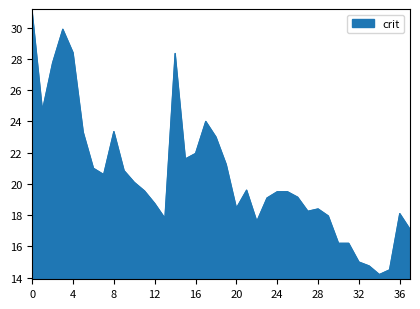

What is the minimum value shown in the chart?

14.2